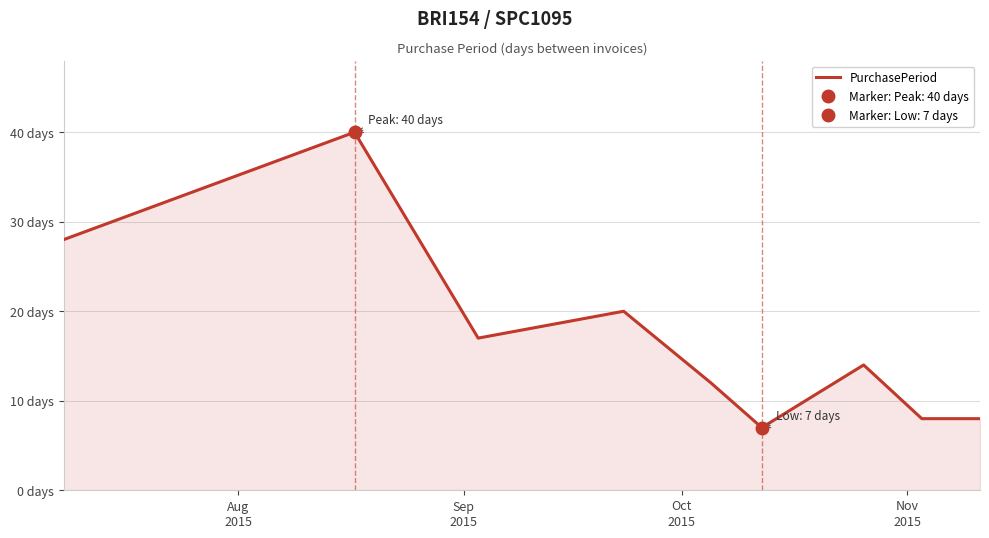

How many data points are above 14?

4